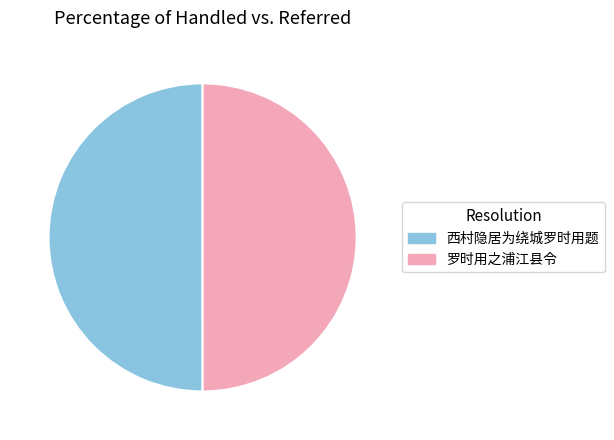

How many slices are in this pie chart?

2